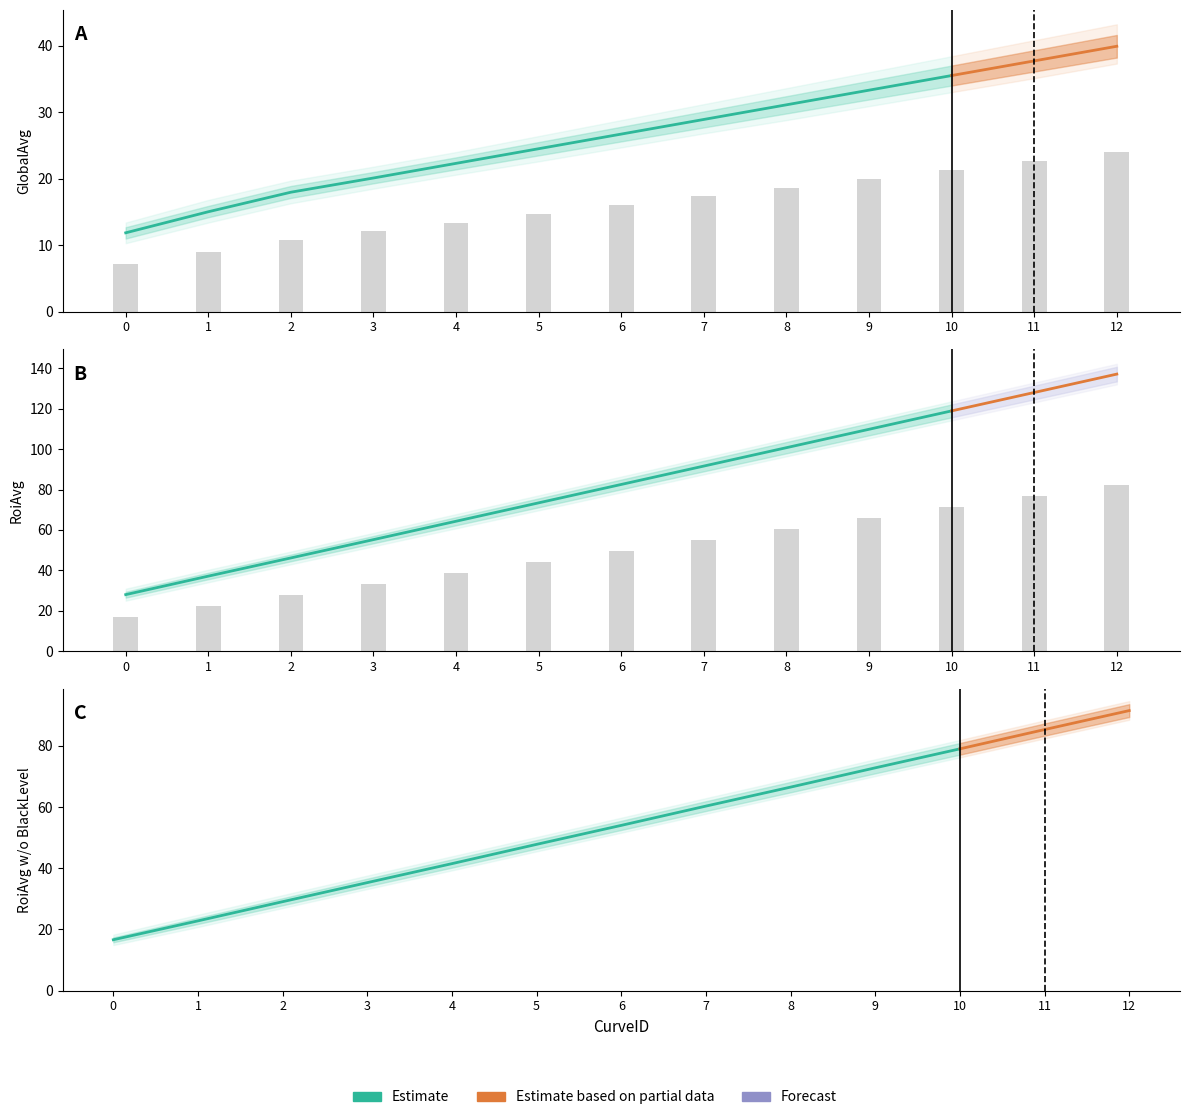

Reading left to right, extract all data points from this chart.

GlobalAvg: 0=11.9	1=15.0	2=18.0	3=20.1	4=22.3	5=24.5	6=26.7	7=28.9	8=31.1	9=33.3	10=35.5	11=37.7	12=39.9
RoiAvg: 0=28.0	1=37.1	2=46.1	3=55.2	4=64.3	5=73.4	6=82.5	7=91.6	8=100.7	9=109.8	10=118.9	11=128.0	12=137.1
RoiAvgWithoutBlackLevel: 0=16.6	1=22.8	2=29.1	3=35.3	4=41.5	5=47.8	6=54.0	7=60.3	8=66.5	9=72.8	10=79.0	11=85.3	12=91.5